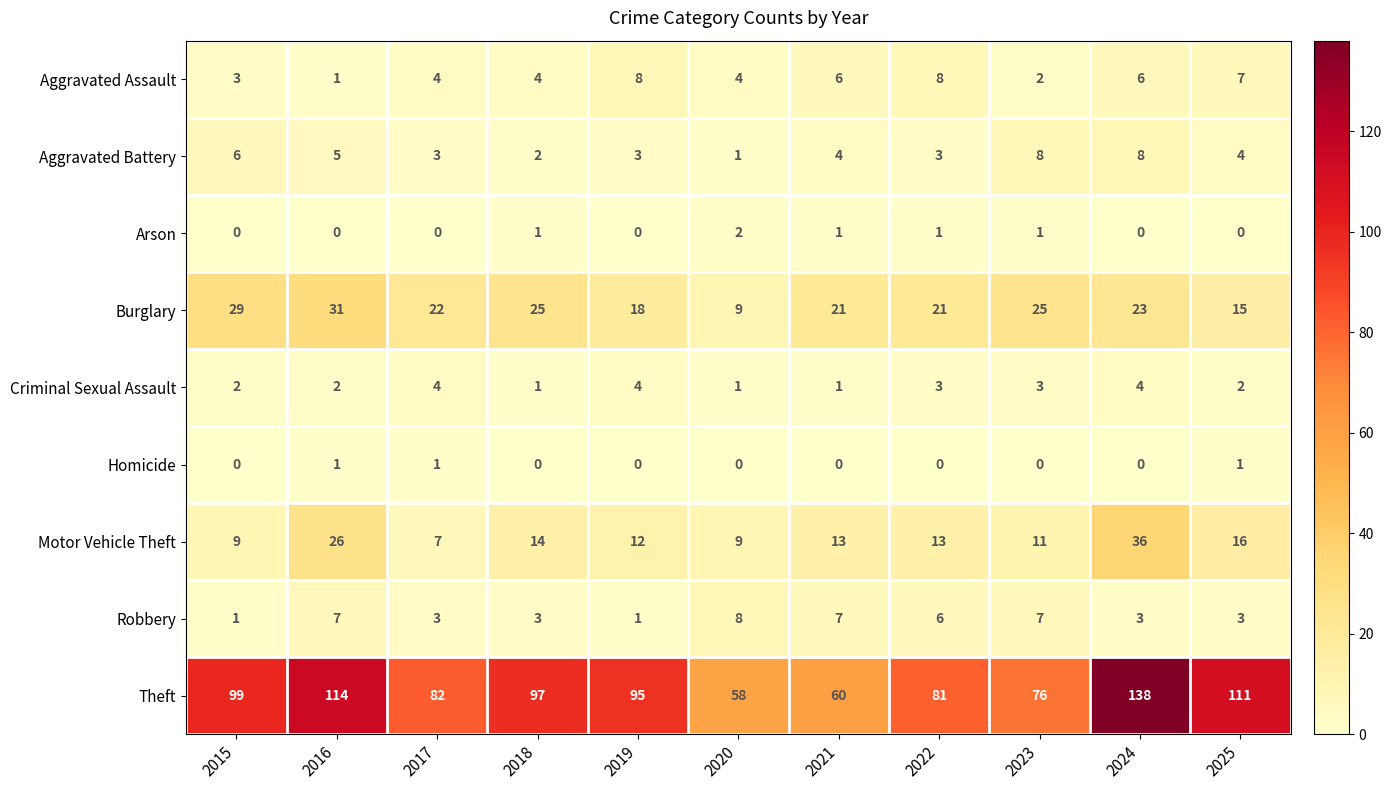

What is the maximum value shown in the chart?

138